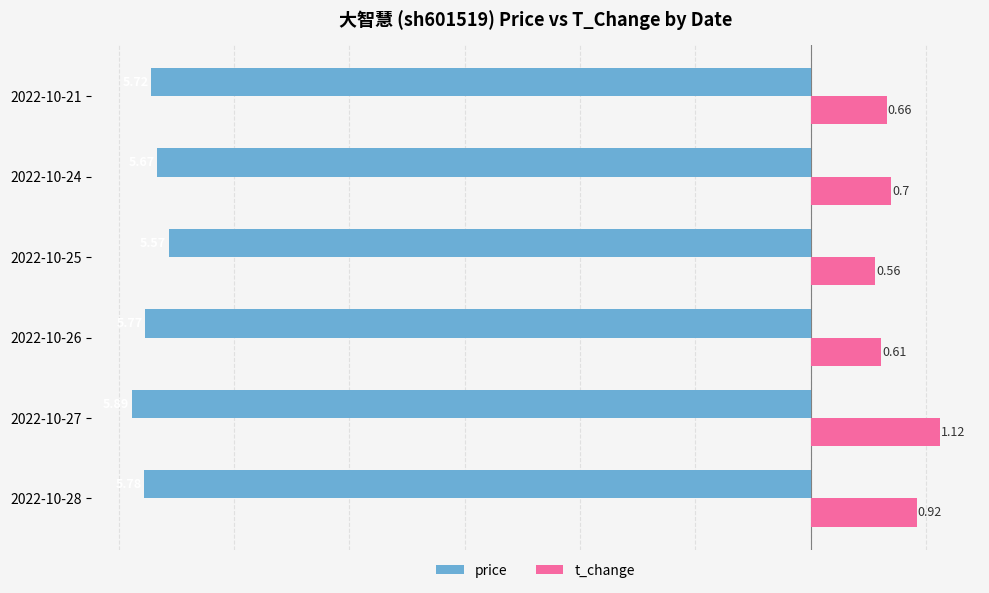

What is the total value across all series at 2022-10-27?

-4.8